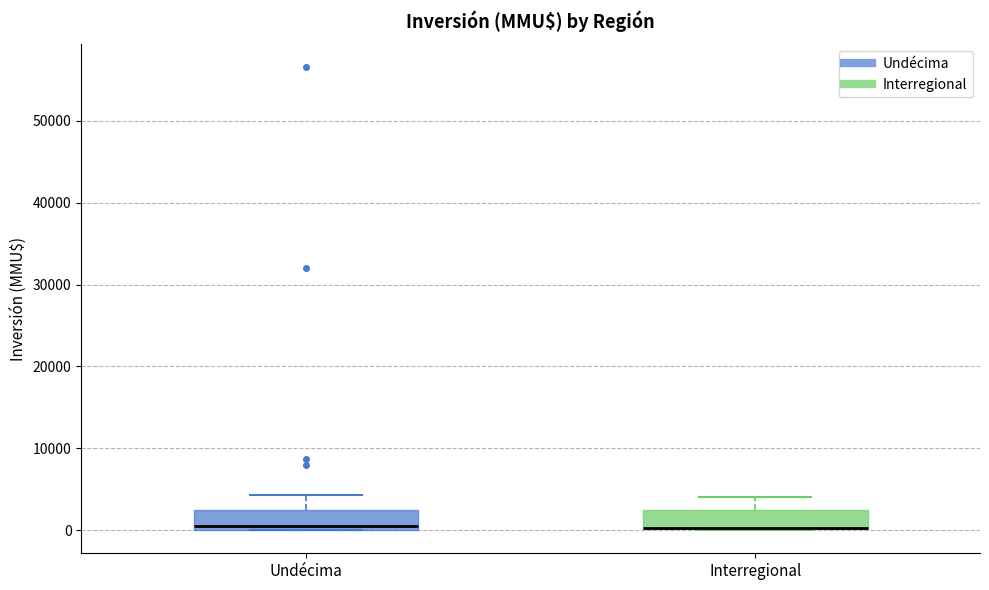

Reading left to right, transcribe this box plot: for each box, give where its median line is, the range the box spans, and where its two whiskers end, as read against the y-axis. The values are not printed on the chart, so give them approximately, as read against the axis.

Undécima: median 1000, box 0 to 3000, whiskers 0 to 4000
Interregional: median 0 (drawn on the box's lower edge), box 0 to 2000, whiskers 0 to 4000